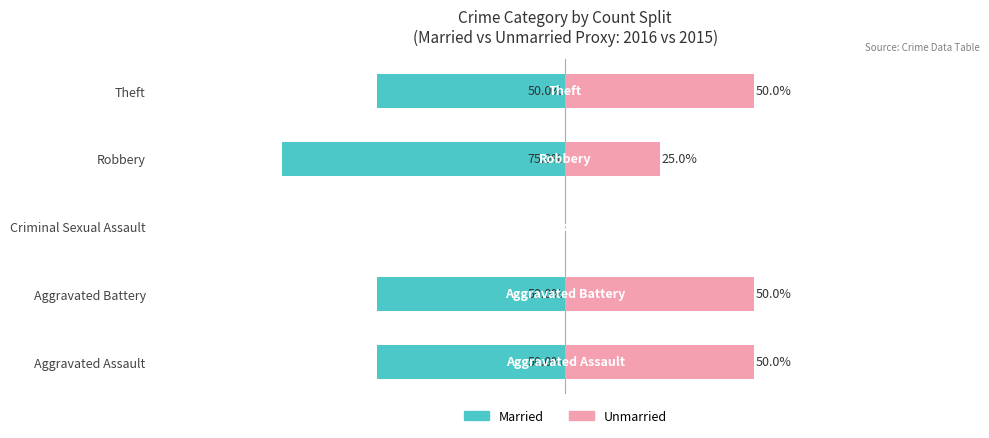

How many bars are there in each group?

2